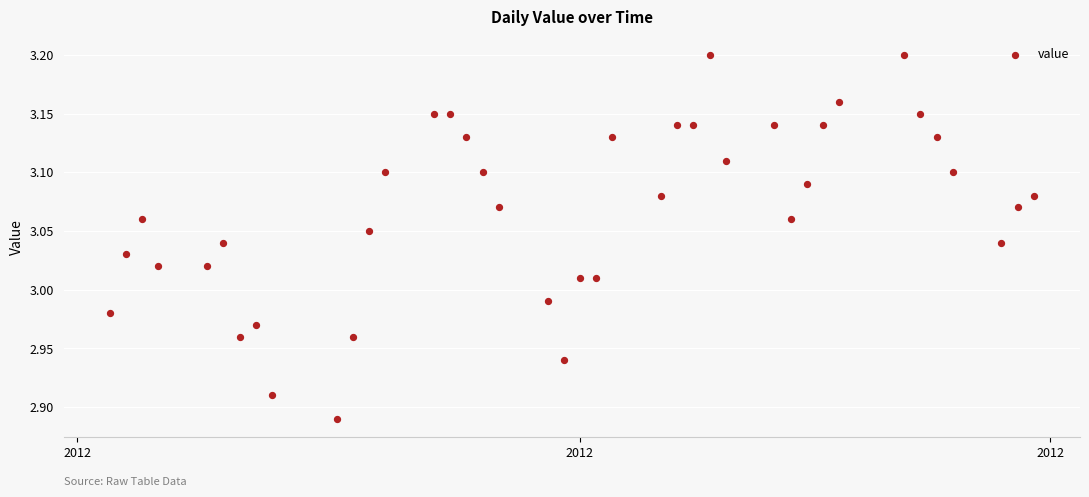

What is the range of Y values (max minus min)?

0.3